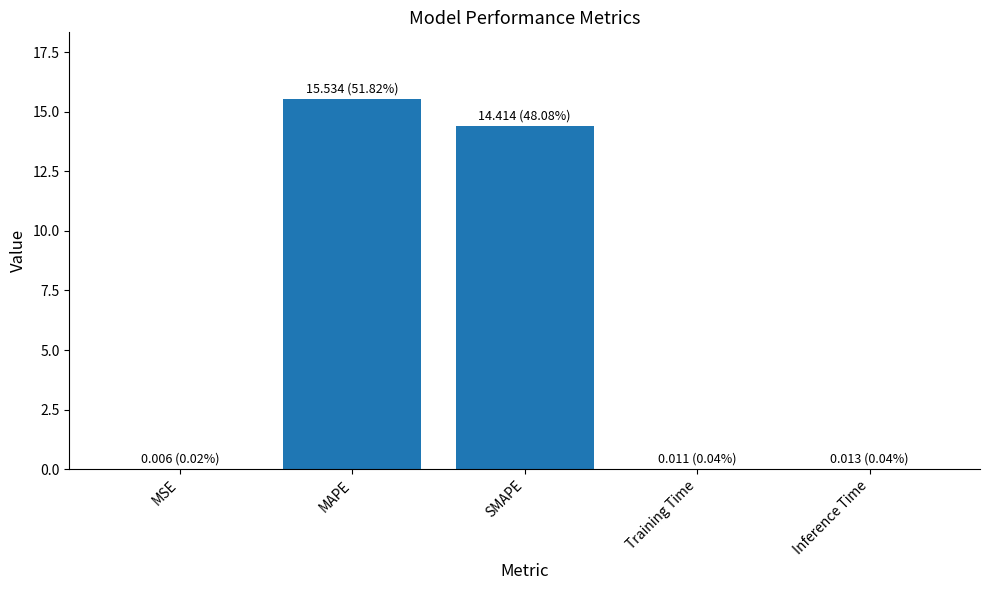

How many series are shown in this chart?

1